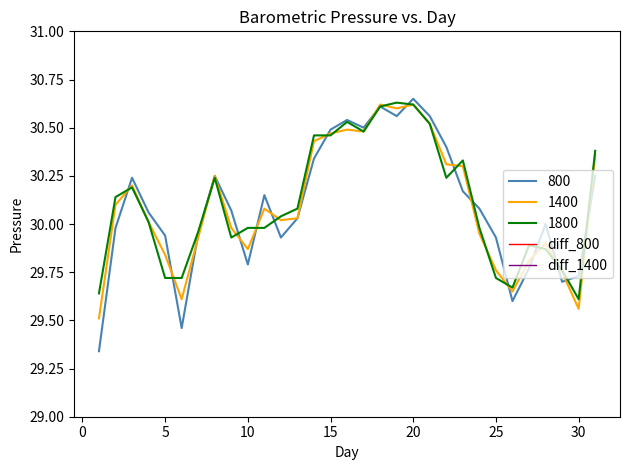

Is it true that 800 equals 50.0 at 15?

False